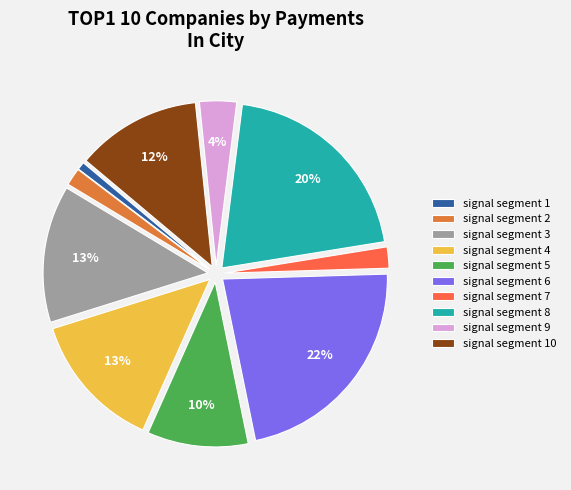

What percentage is the signal segment 7 slice, to the nearest percent?

2%